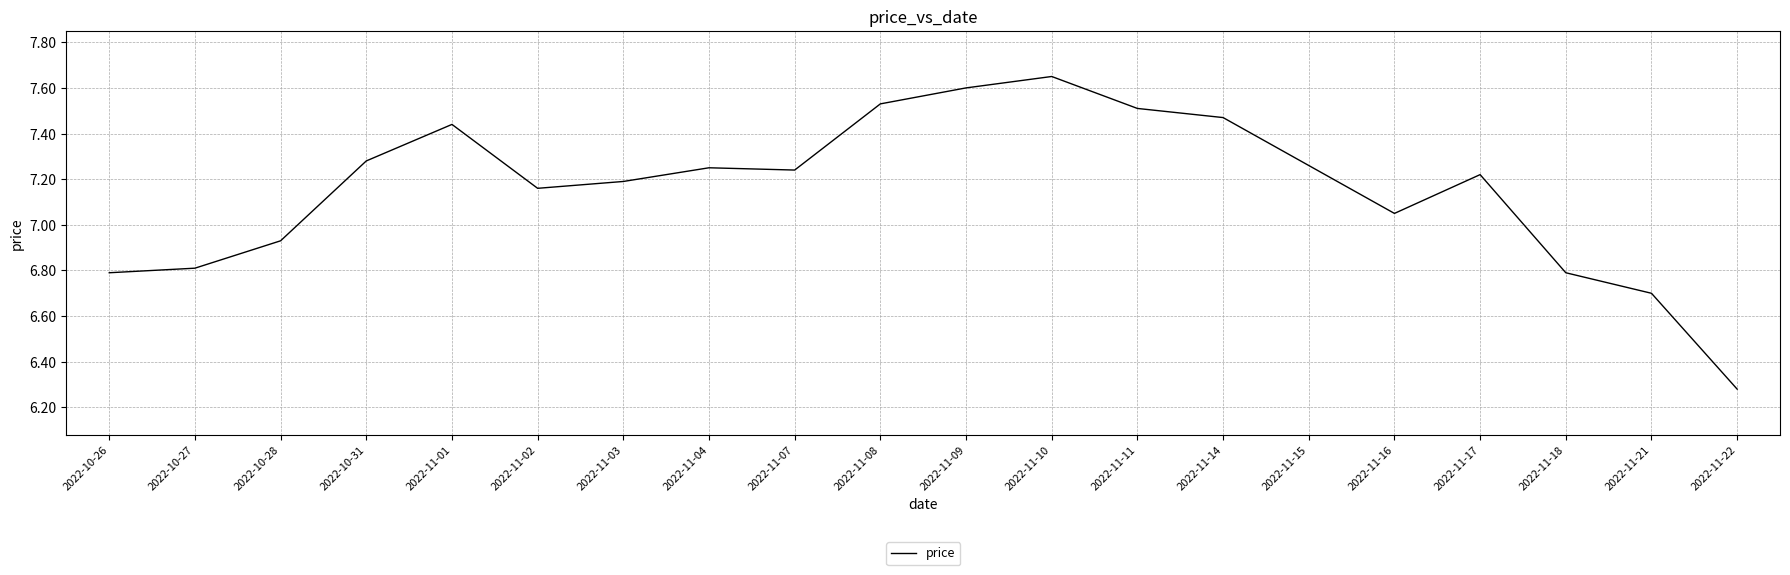

Is this an area chart (filled region under the line)?

No